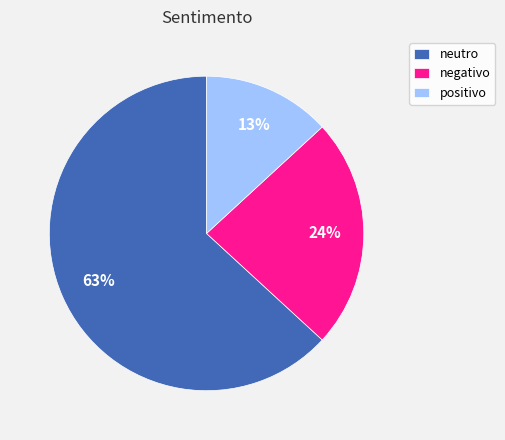

Approximately how many times larger is the value at negativo compared to positivo?

1.8